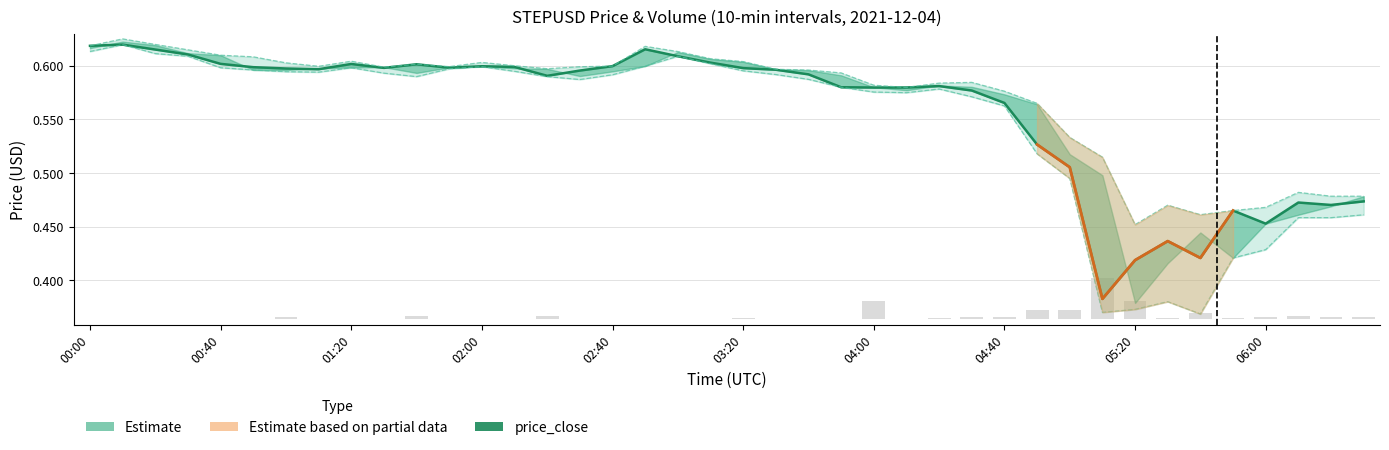

Does the chart contain stacked bars?

No